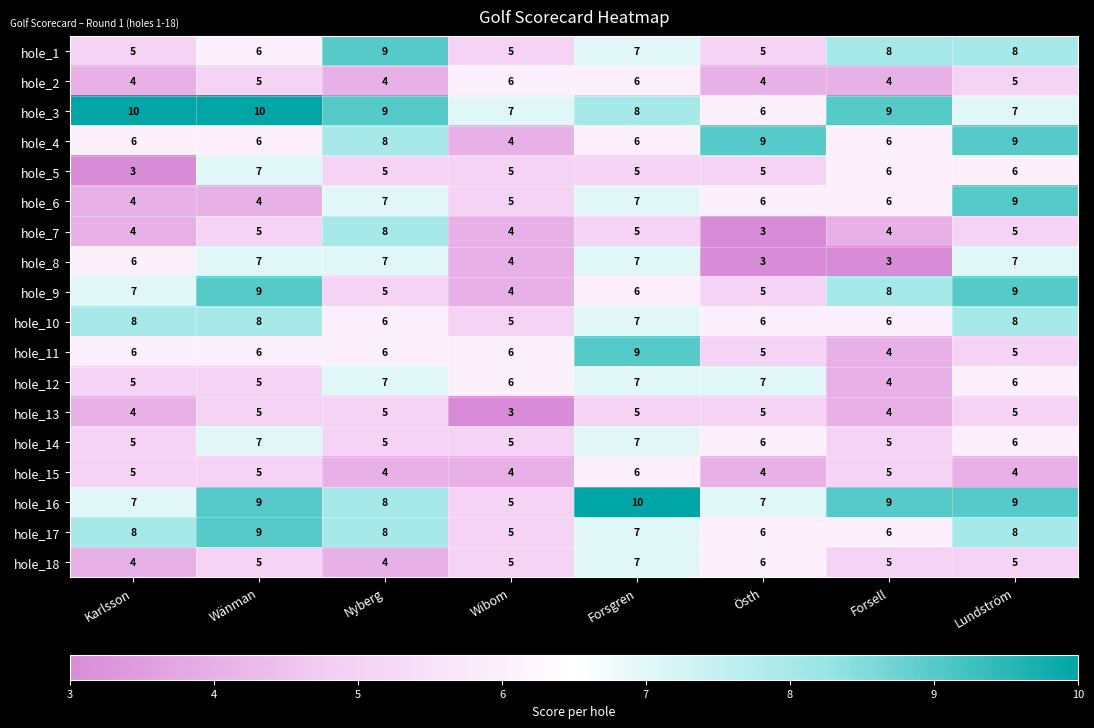

Read the hole_7 value at Forsell.

4